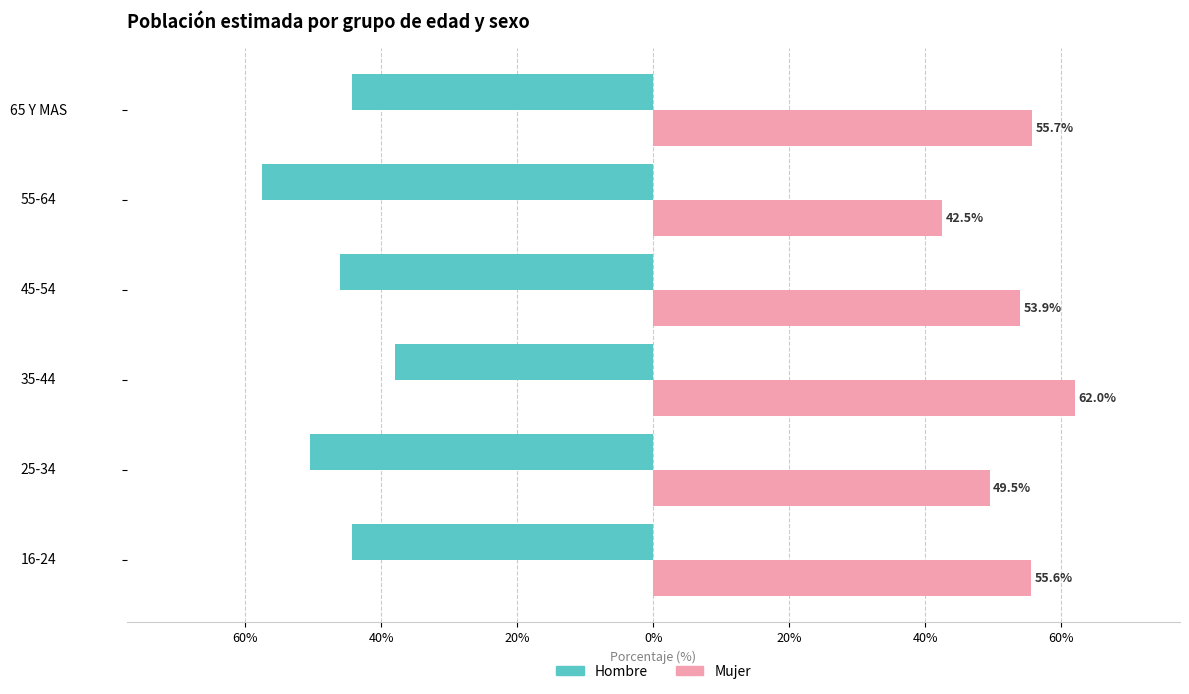

Rank the series by their maximum value, from lowest to highest.

Hombre, Mujer